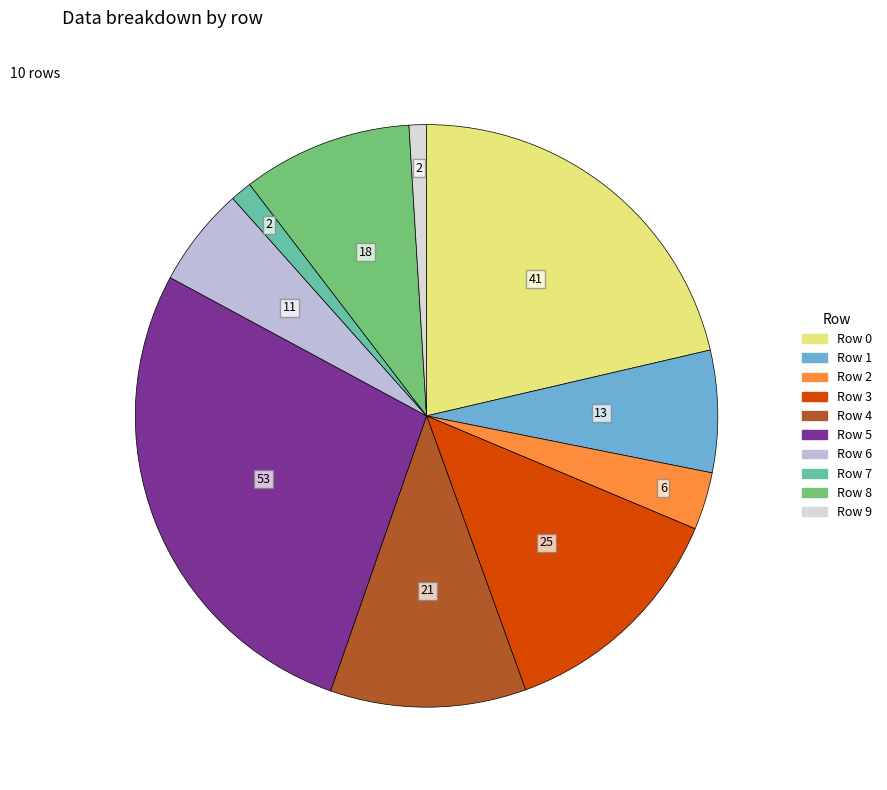

What portion of the pie excludes Row 2?

96.8%